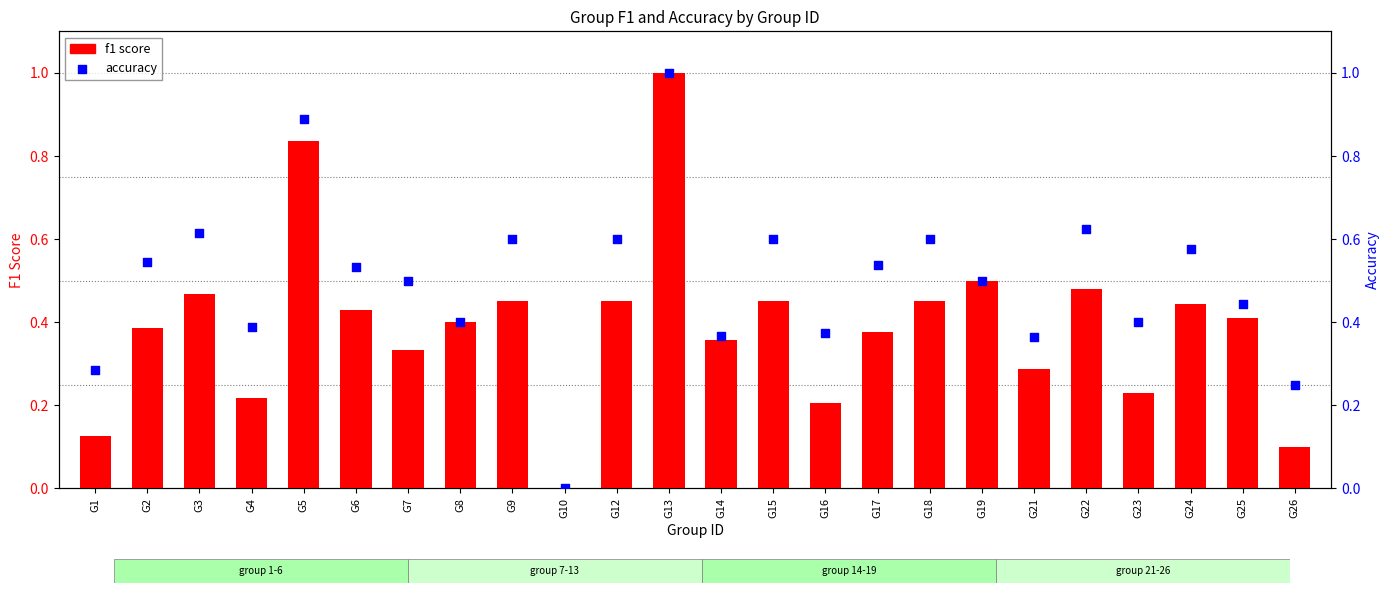

What is the total value across all series at G21?

0.7